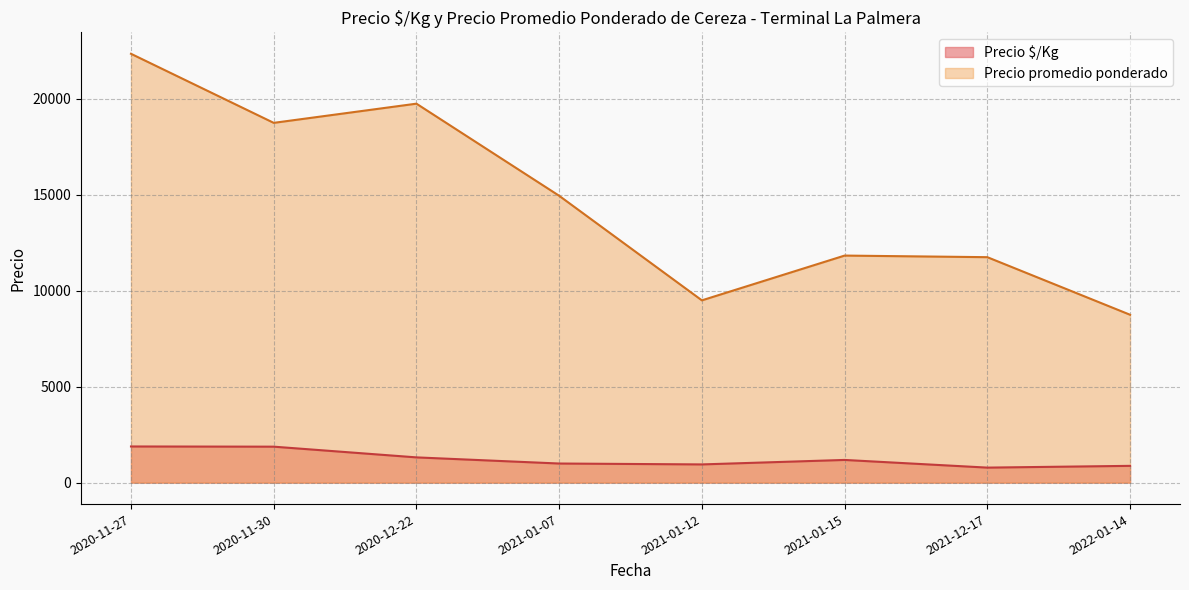

What is the spread (max minus min) of values at 2021-01-15?

10650.0